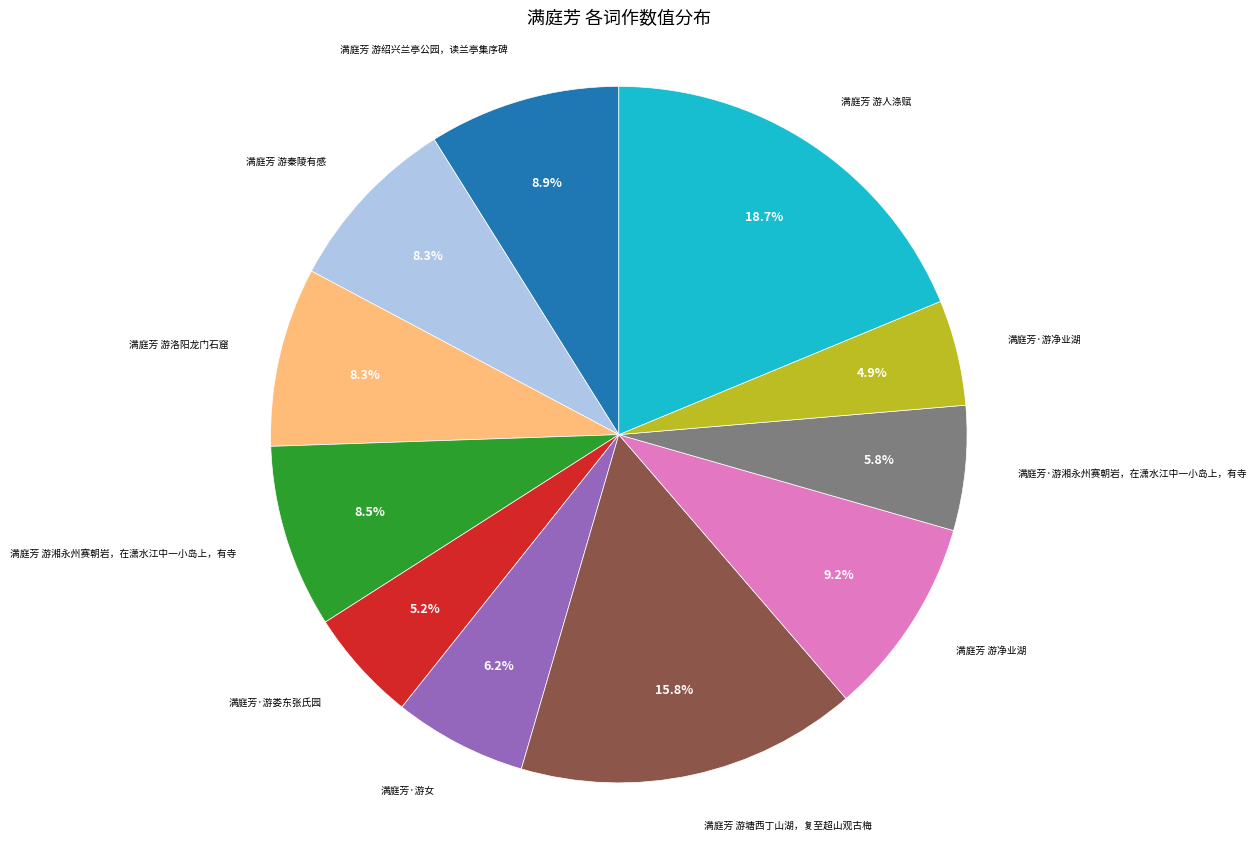

Is there any slice that represents more than half of the pie?

No